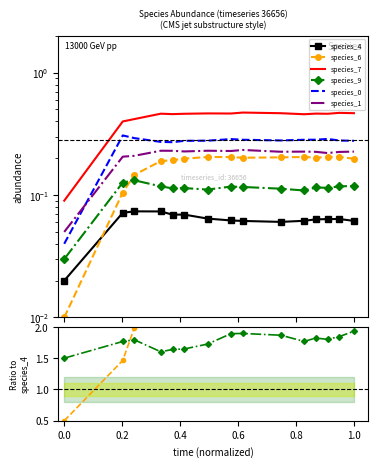

Which series has the largest total across all categories?

species_7